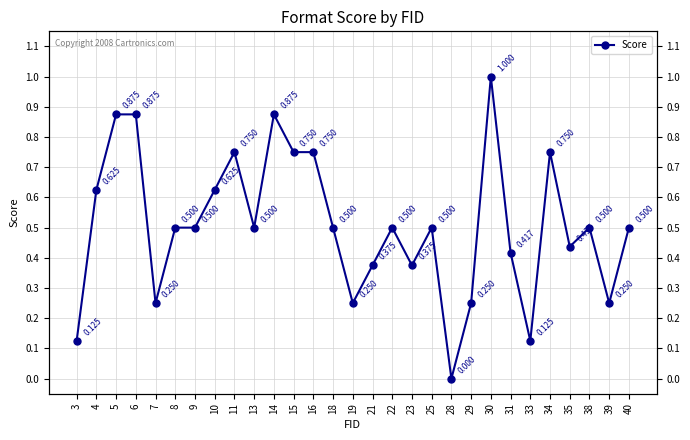

What is the difference between the maximum and minimum values?

1.0